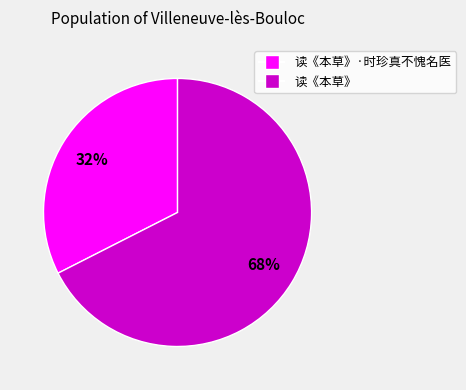

Is there a majority slice in this chart?

Yes